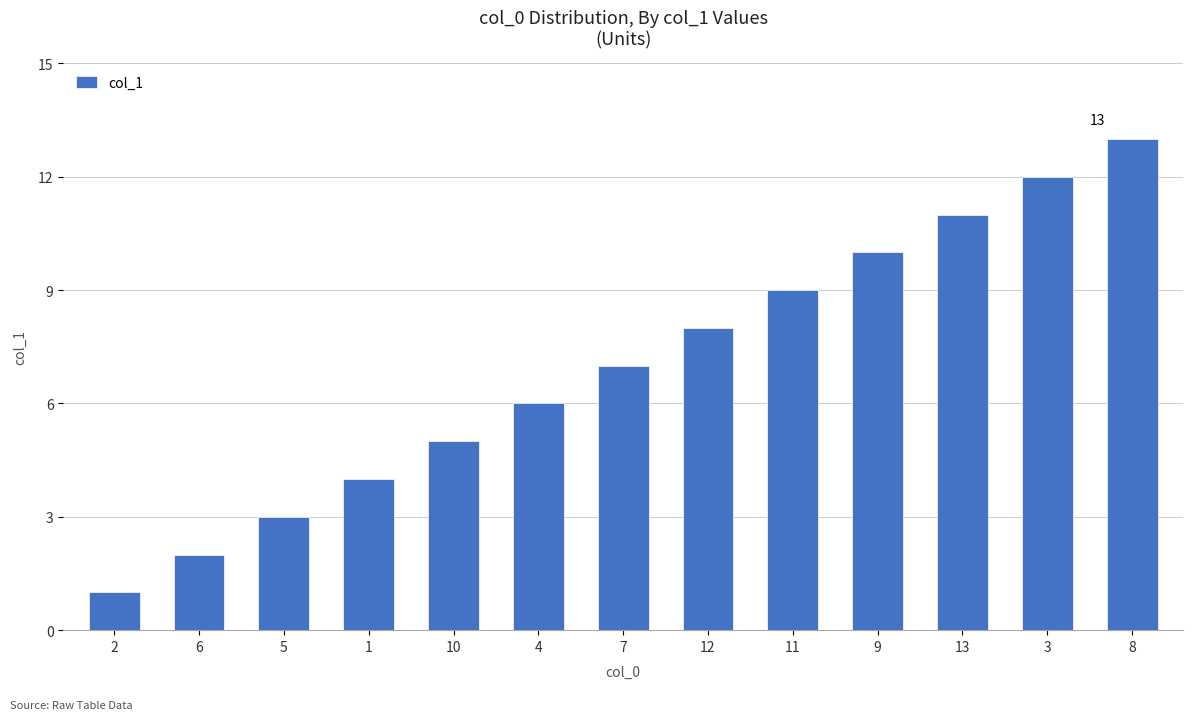

What is the smallest value displayed?

1